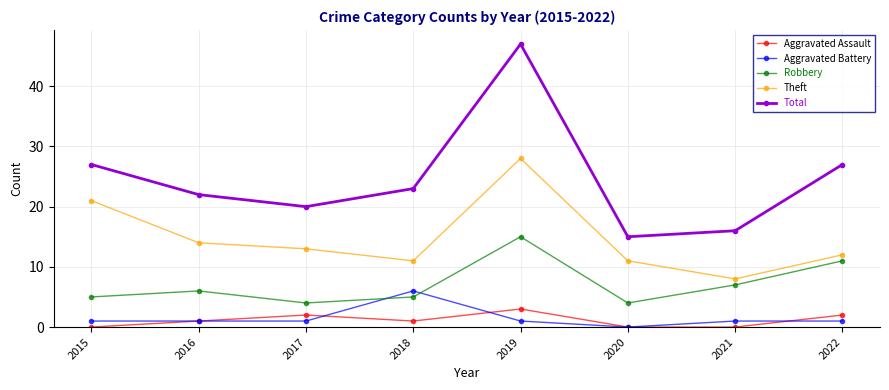

In Total, how many points are lower than both neighbors (excluding endpoints)?

2